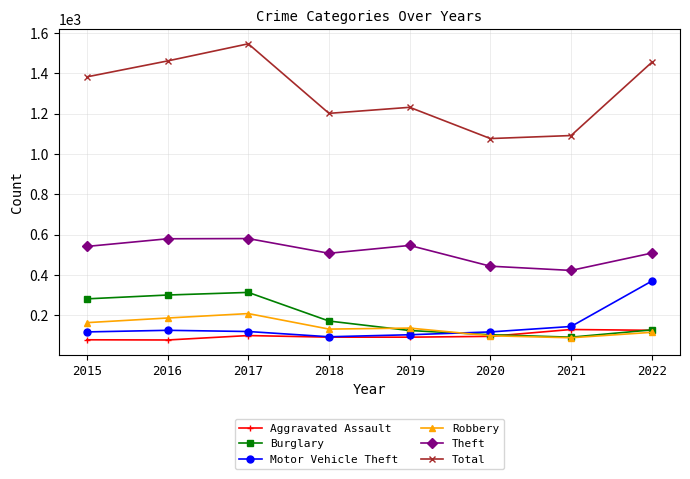

True or false: Robbery and Theft intersect in this chart.

False